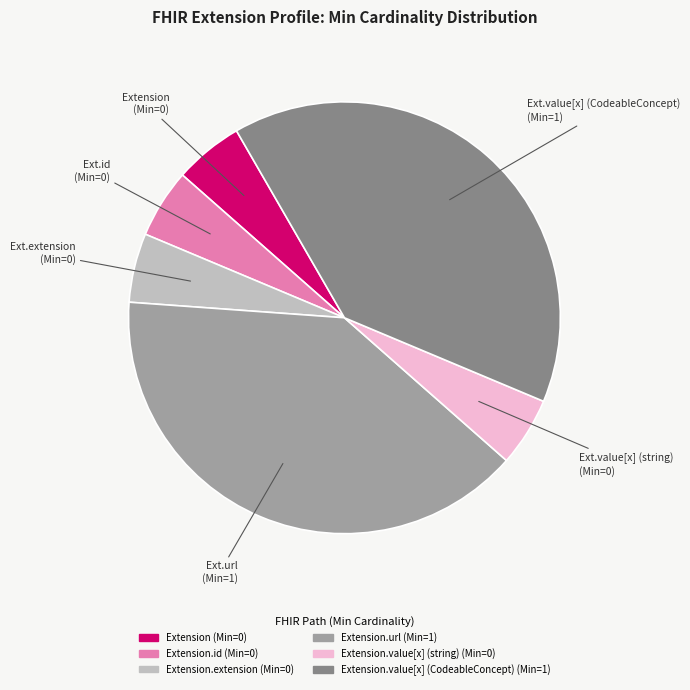

Does any single category account for the majority?

No